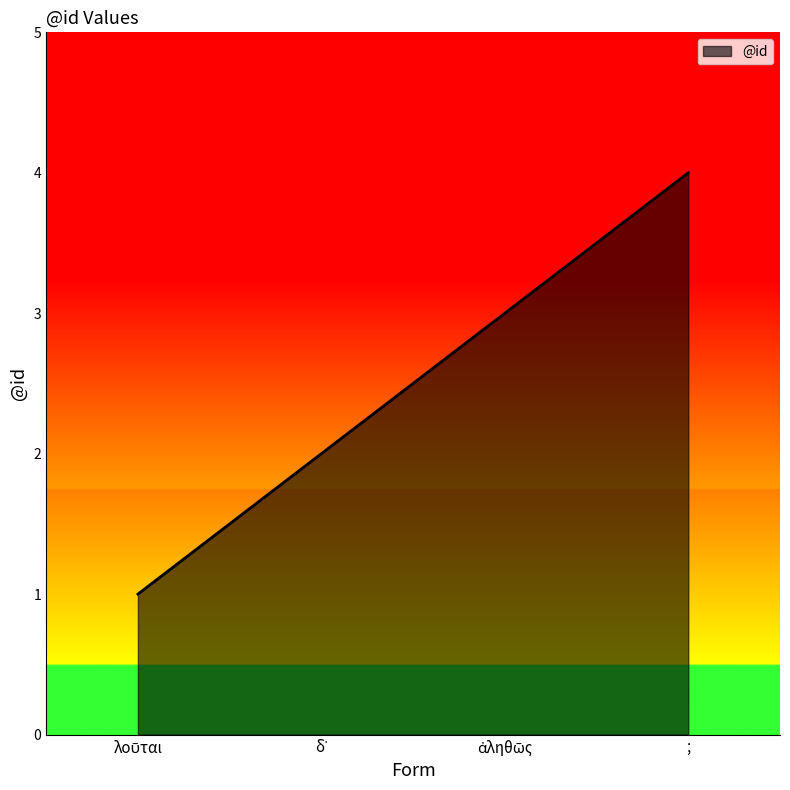

The value at ; is 7. True or false?

False